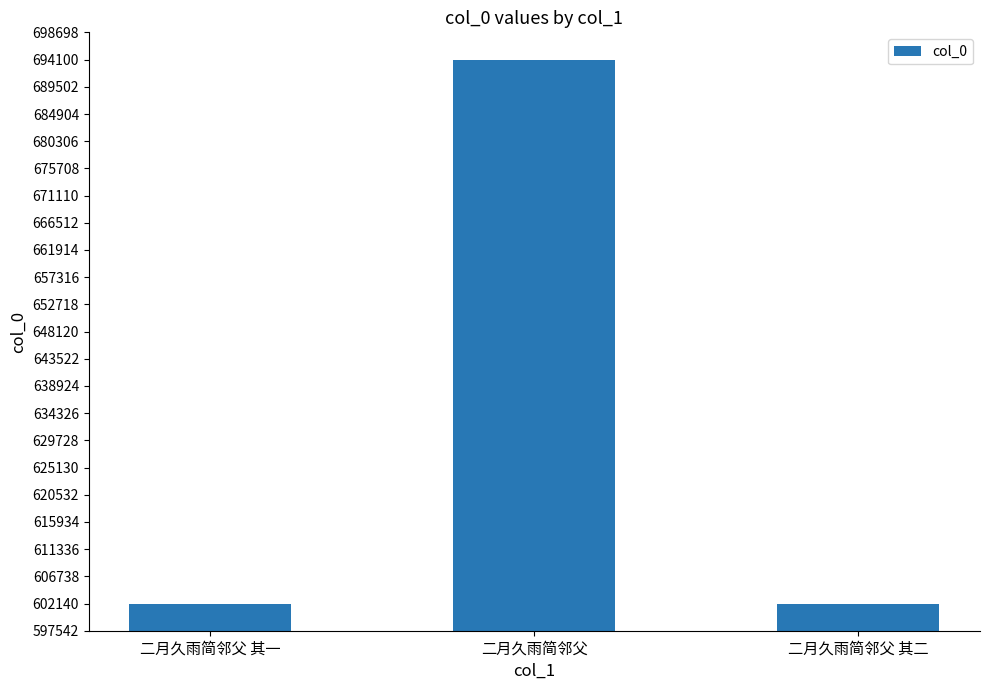

What is the label of the 2nd bar from the right?

二月久雨简邻父